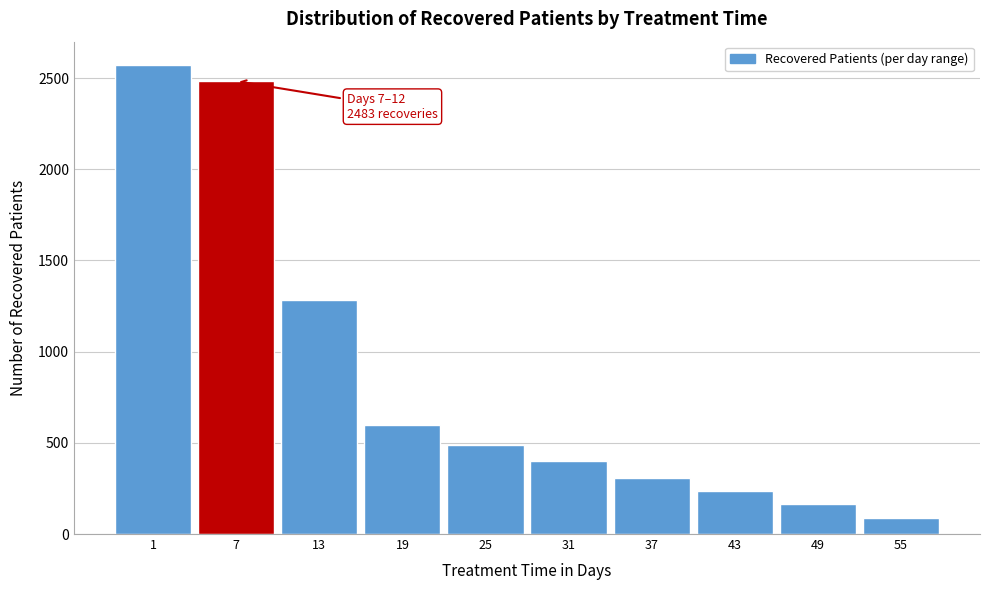

Reading left to right, extract all data points from this chart.

2571	2483	1282	600	487	399	305	235	163	90